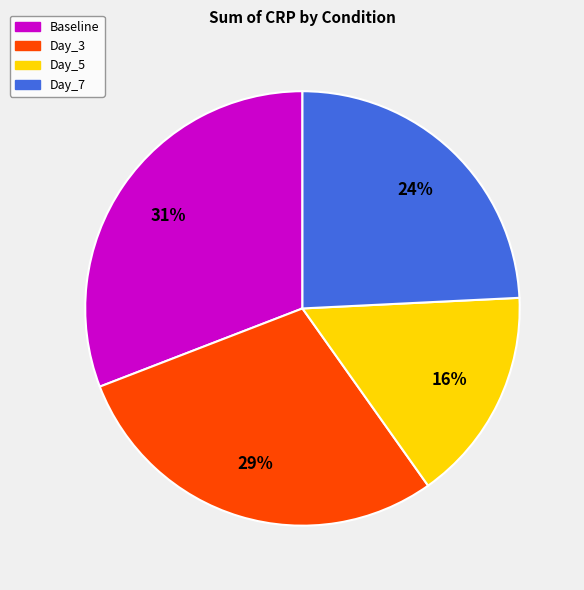

Approximately how many times larger is the value at Day_3 compared to Day_5?

1.8